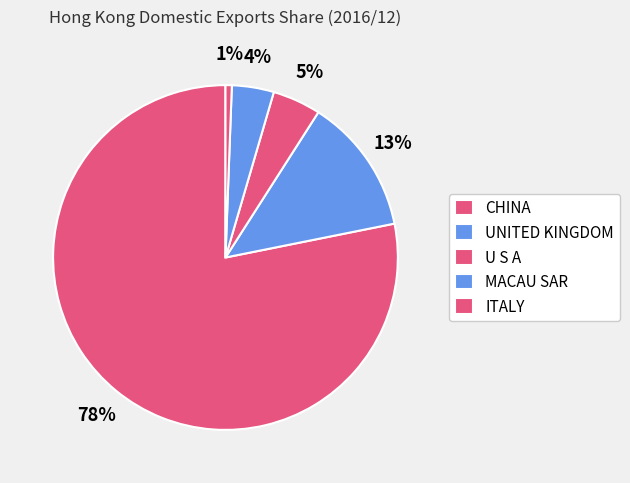

What percentage is the UNITED KINGDOM slice, to the nearest percent?

13%